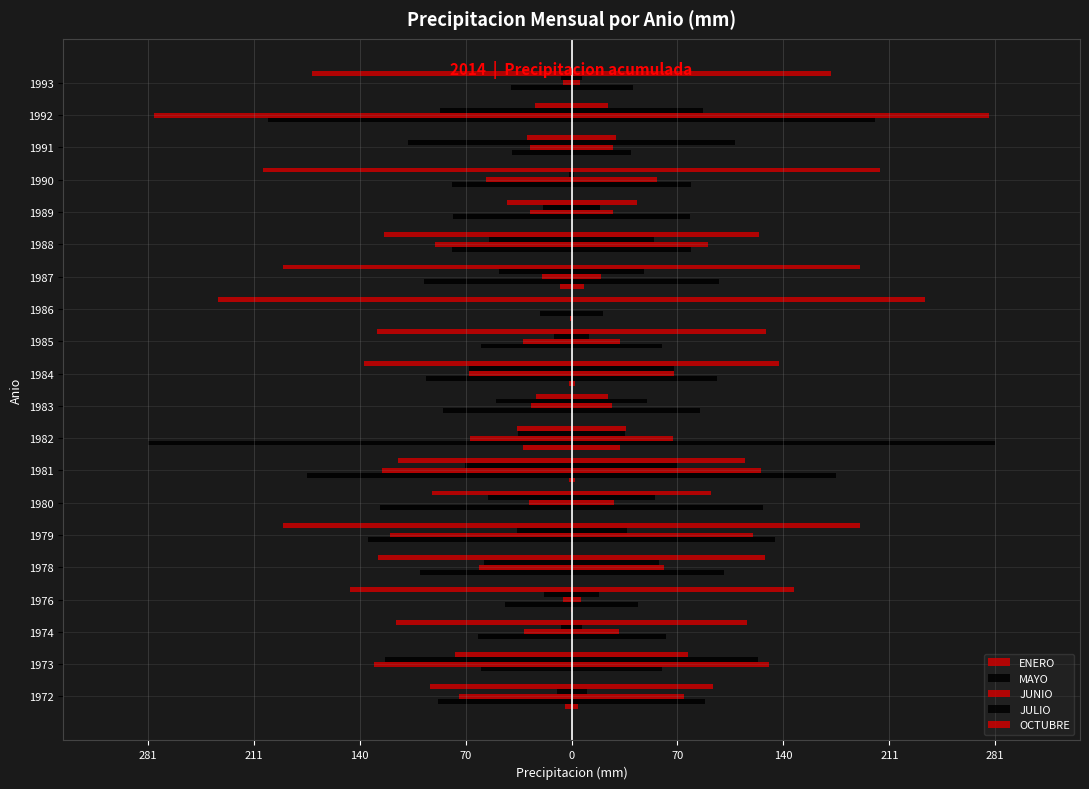

How many bars are there in total?

100